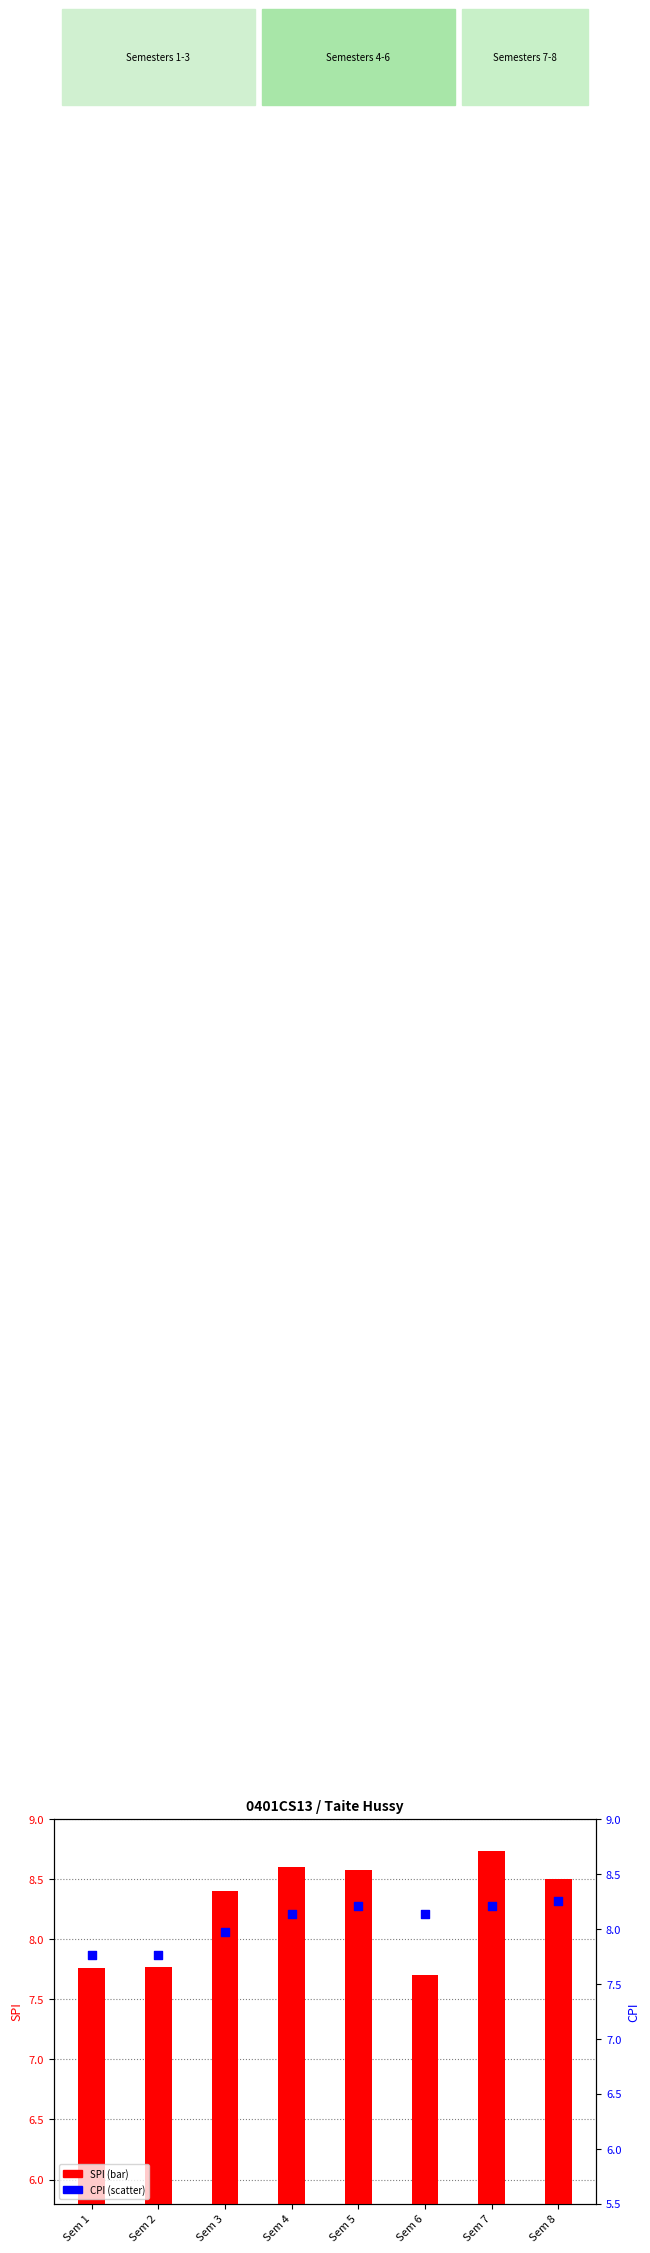

Which series has the largest total across all categories?

SPI